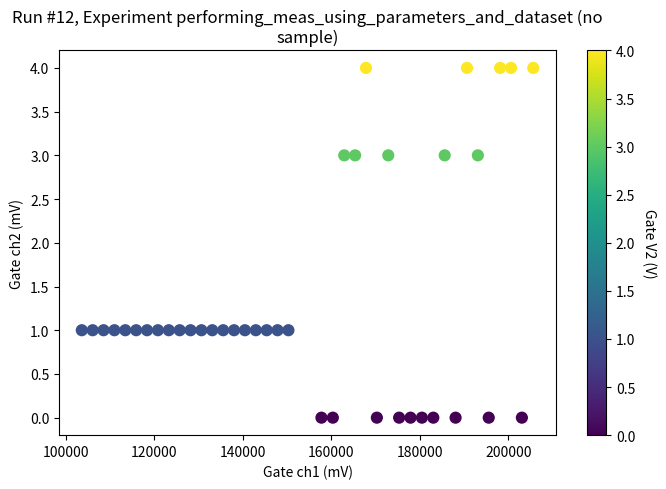

What is the range of X values (max minus min)?

102006